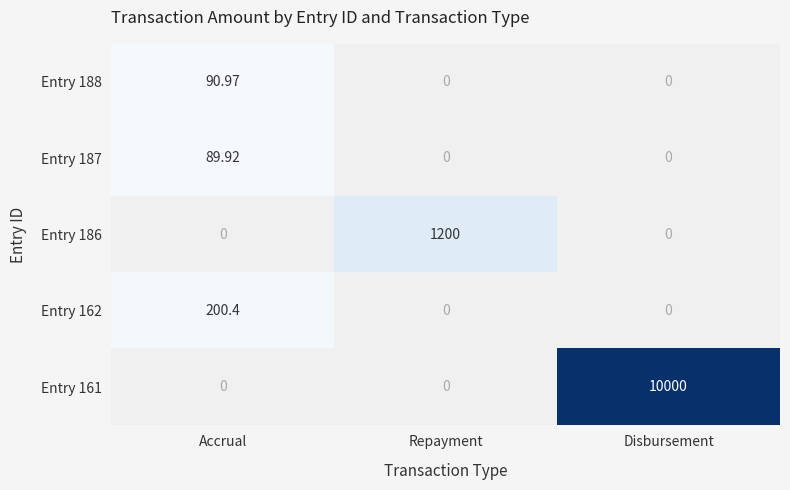

Between Accrual and Disbursement, which series saw the biggest shift?

Entry 161